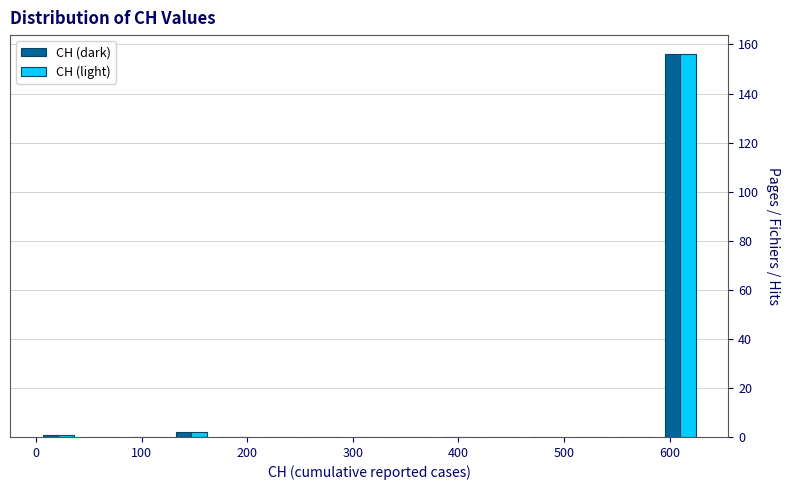

Reading left to right, transcribe this chart: for each range on the x-axis, give the height of each series' bar. Neither the bar edges nor the heights are printed on the chart, so give them approximately, as read against the axes.

0 to 40: CH (dark)=under 2	CH (light)=under 2
40 to 80: CH (dark)=0	CH (light)=0
80 to 130: CH (dark)=0	CH (light)=0
130 to 170: CH (dark)=2	CH (light)=2
170 to 210: CH (dark)=0	CH (light)=0
210 to 250: CH (dark)=0	CH (light)=0
250 to 290: CH (dark)=0	CH (light)=0
290 to 340: CH (dark)=0	CH (light)=0
340 to 380: CH (dark)=0	CH (light)=0
380 to 420: CH (dark)=0	CH (light)=0
420 to 460: CH (dark)=0	CH (light)=0
460 to 500: CH (dark)=0	CH (light)=0
500 to 550: CH (dark)=0	CH (light)=0
550 to 590: CH (dark)=0	CH (light)=0
590 to 630: CH (dark)=156	CH (light)=156